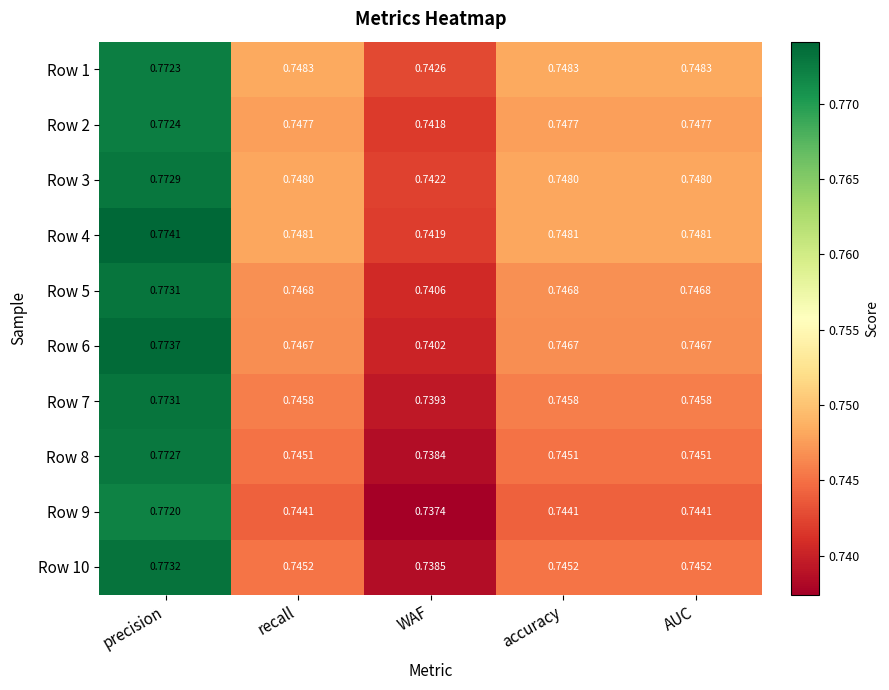

Is the value of Row 10 at WAF greater than the value of Row 2 at precision?

No